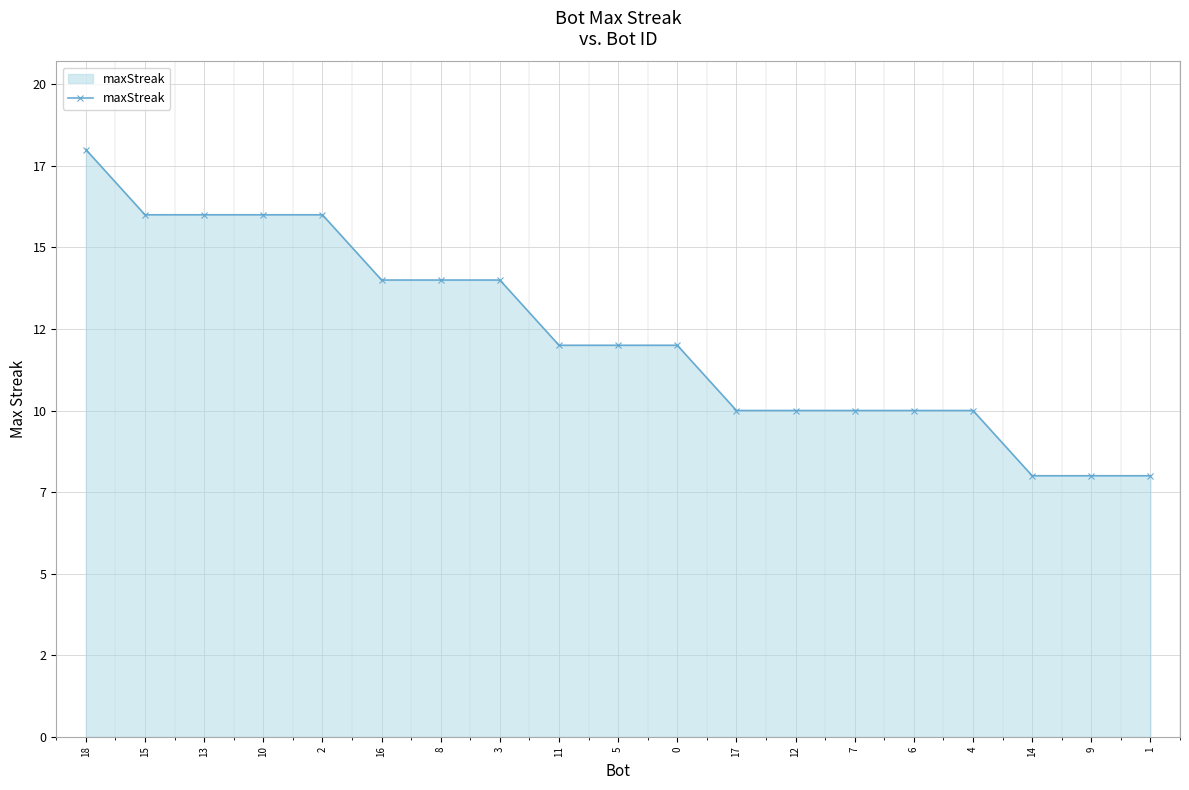

Is this an area chart (filled region under the line)?

Yes